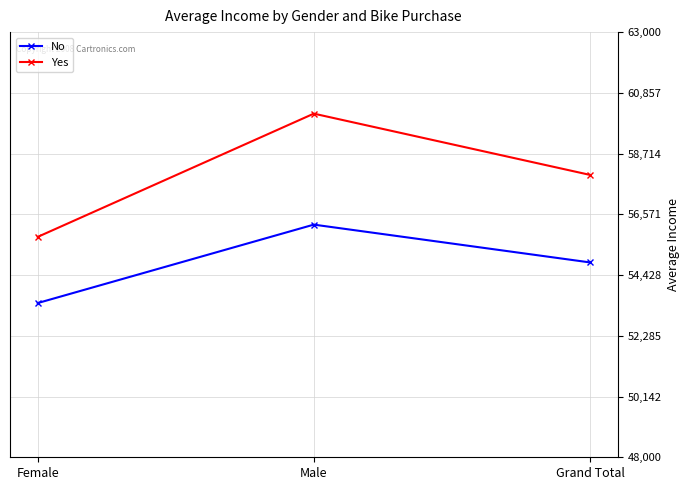

What is the difference between the second highest and minimum values in the Yes series?

2188.5